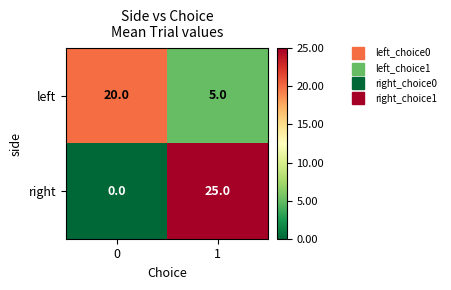

At how many categories does at least one series exceed 14?

2